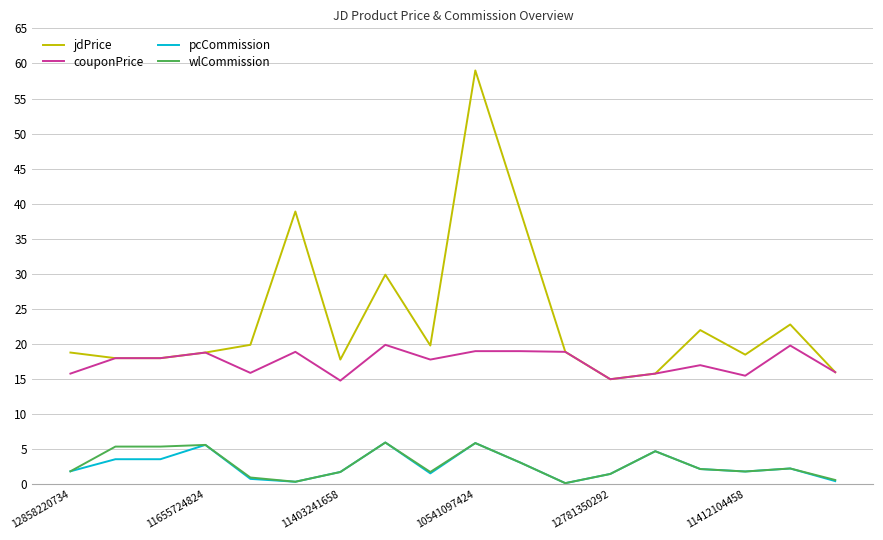

True or false: wlCommission and couponPrice cross at least once.

False